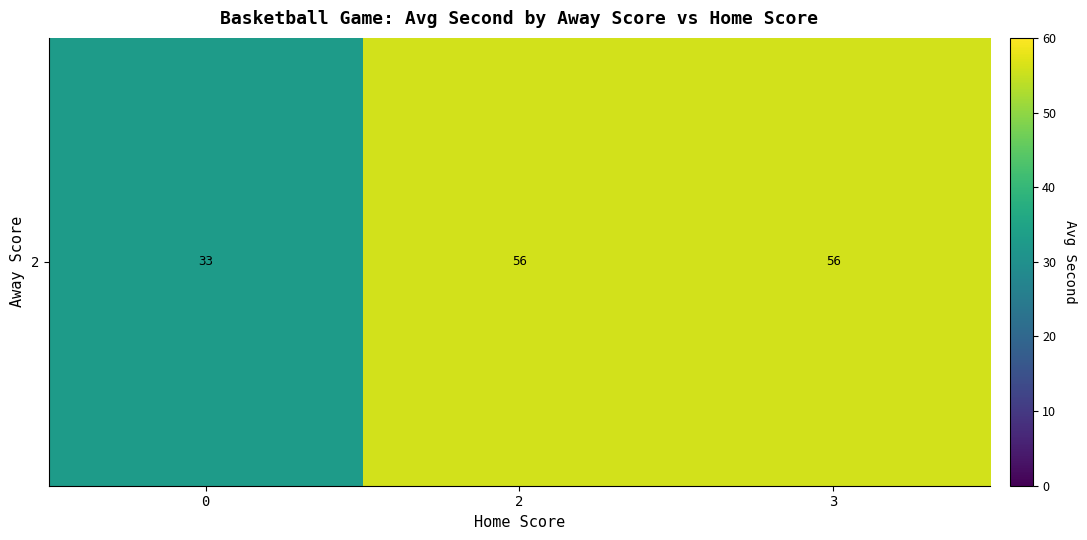

List the labels in order of value, largest first.

2, 3, 0